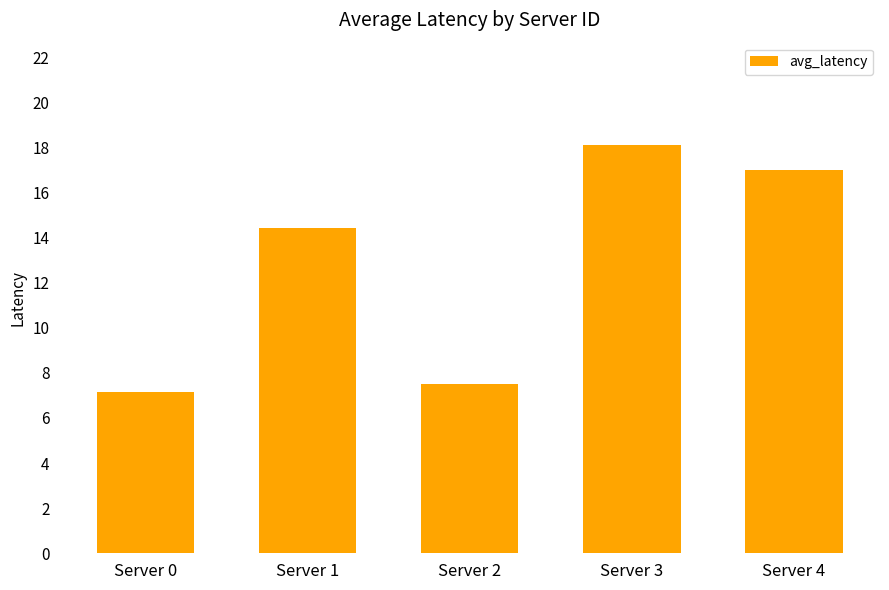

What value does the data have at Server 0?

7.1